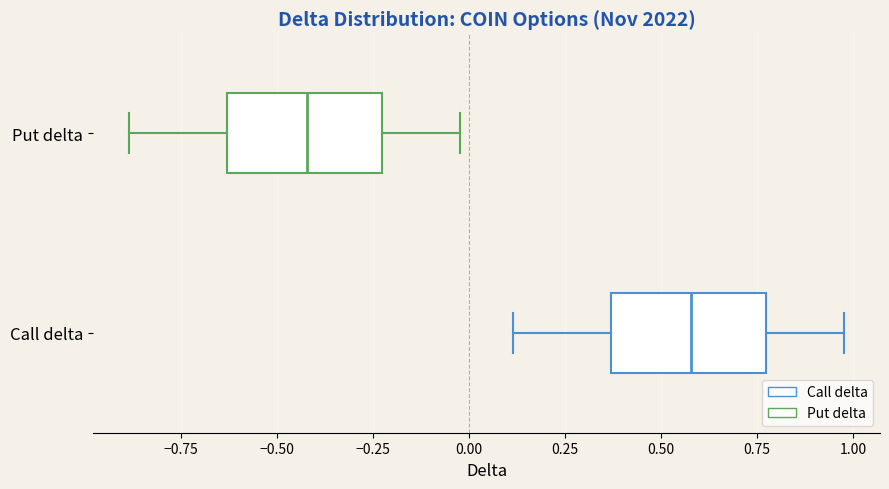

Where does the median line of the box for Put delta sit on the x-axis? The values are not printed on the chart, so give them approximately, as read against the axis.

-0.40